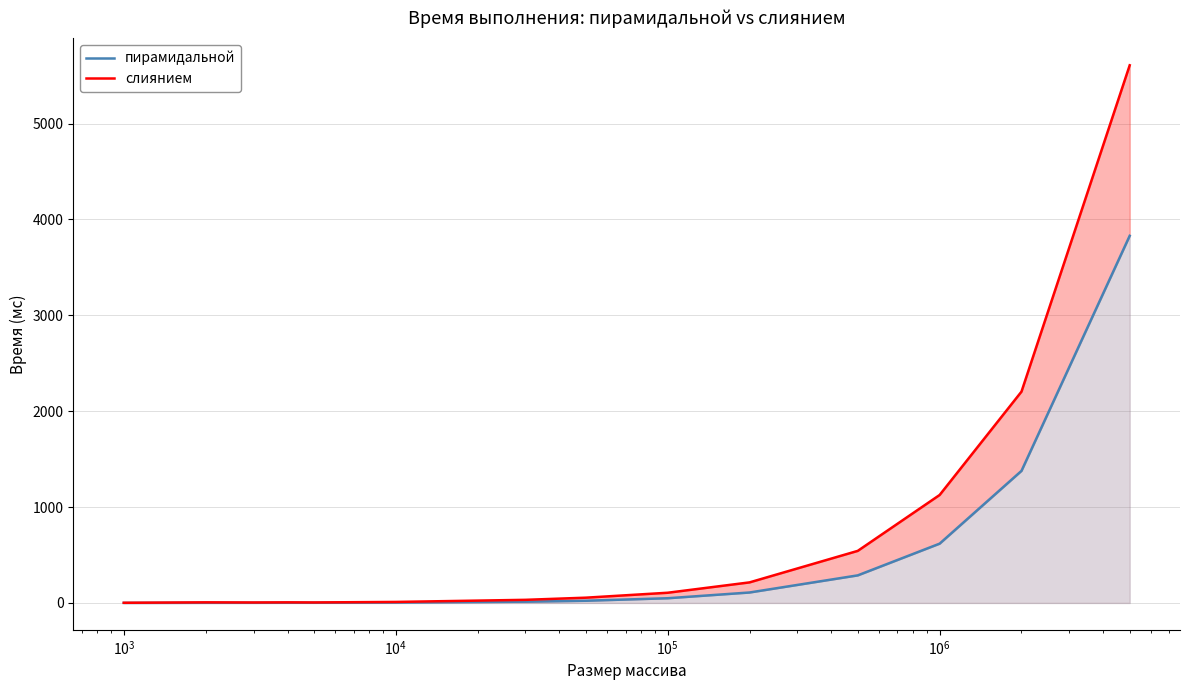

Rank the series at $\mathdefault{10^{1}}$ from lowest to highest value.

пирамидальной, слиянием